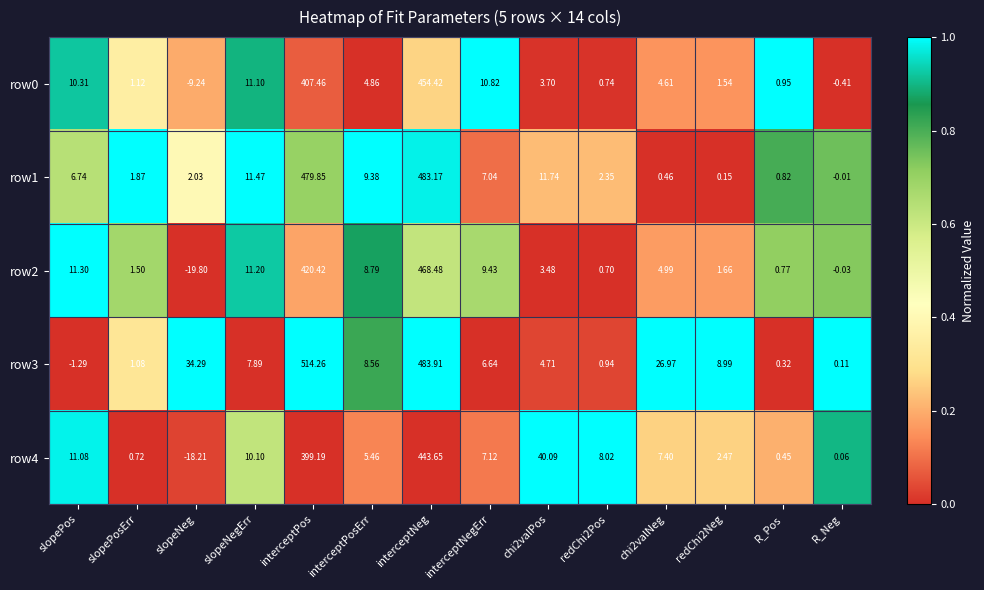

Which series changed the most between chi2valPos and redChi2Pos?

row4